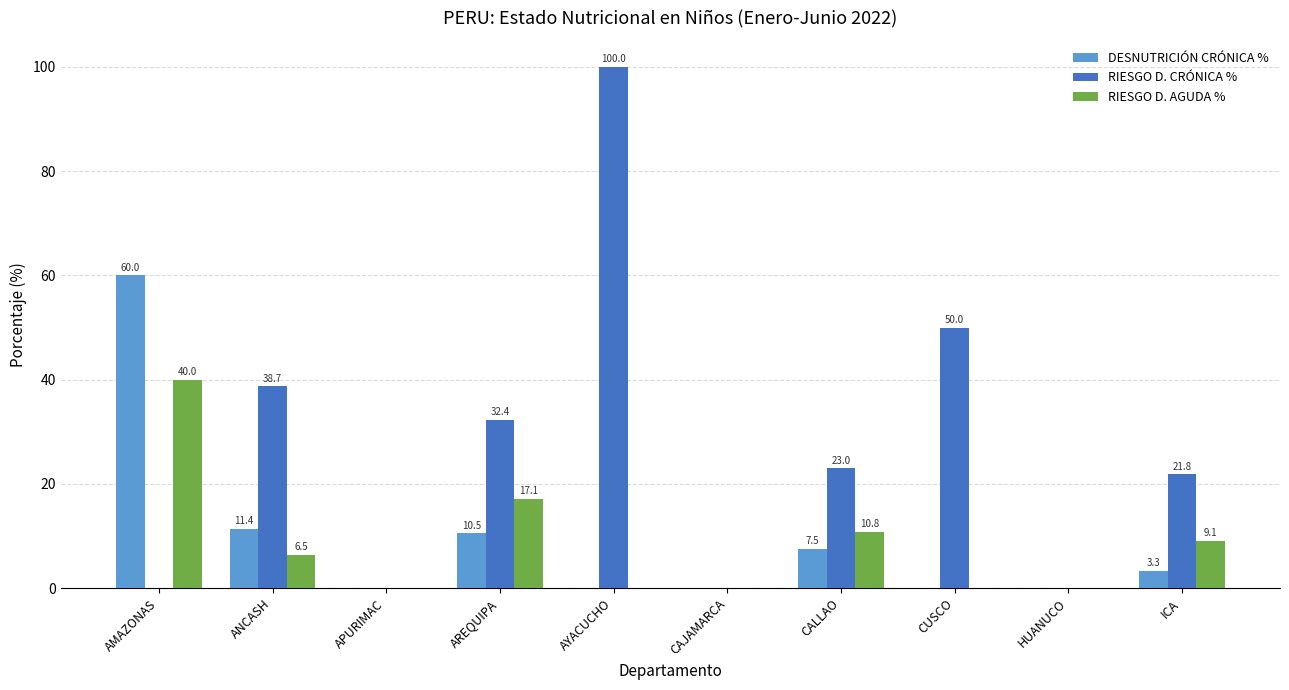

What is the approximate value of RIESGO D. AGUDA % at AMAZONAS?

40.0